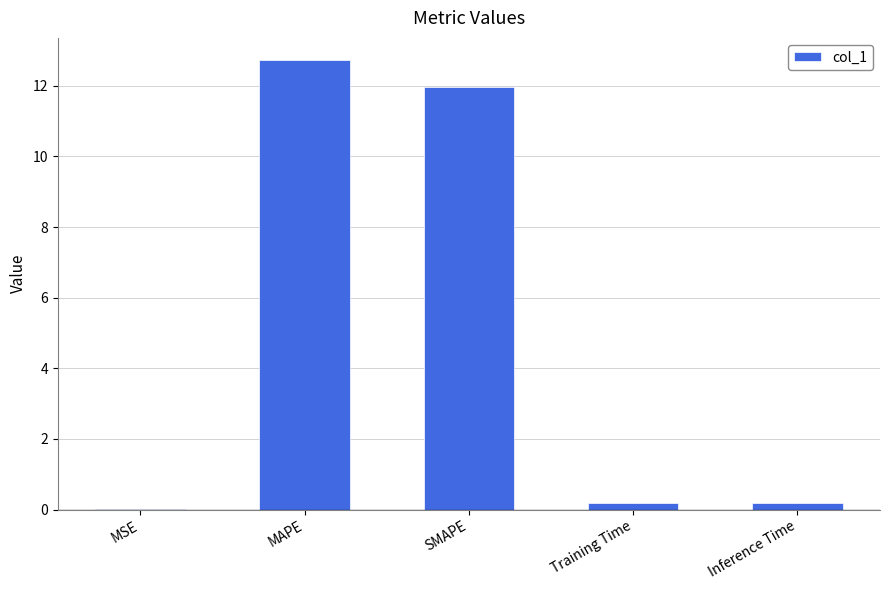

What is the sum of all values?

25.1